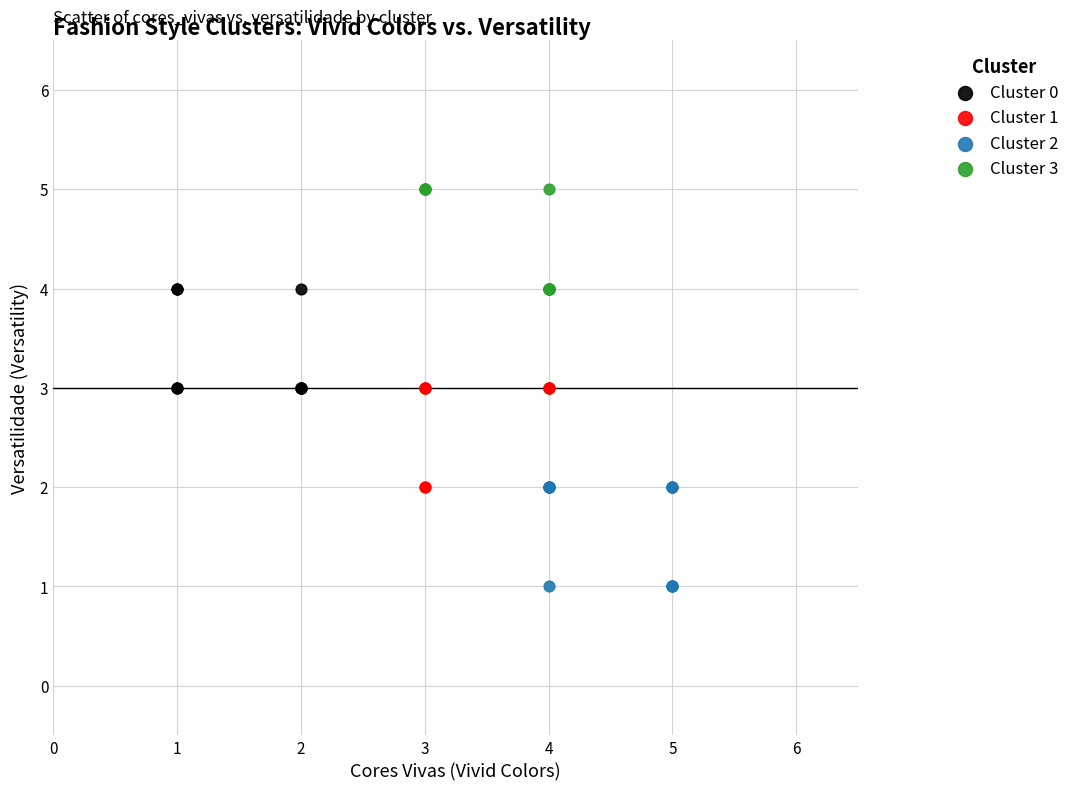

Which series reaches the minimum Y coordinate?

Cluster 2